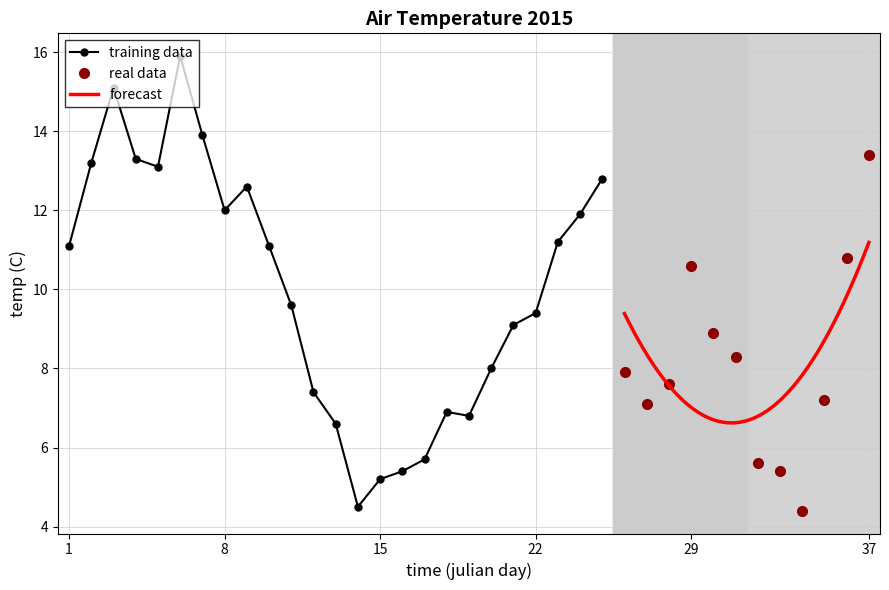

Reading left to right, what are all the values shown in this chart?

11.1	13.2	15.1	13.3	13.1	15.9	13.9	12.0	12.6	11.1	9.6	7.4	6.6	4.5	5.2	5.4	5.7	6.9	6.8	8.0	9.1	9.4	11.2	11.9	12.8	7.9	7.1	7.6	10.6	8.9	8.3	5.6	5.4	4.4	7.2	10.8	13.4